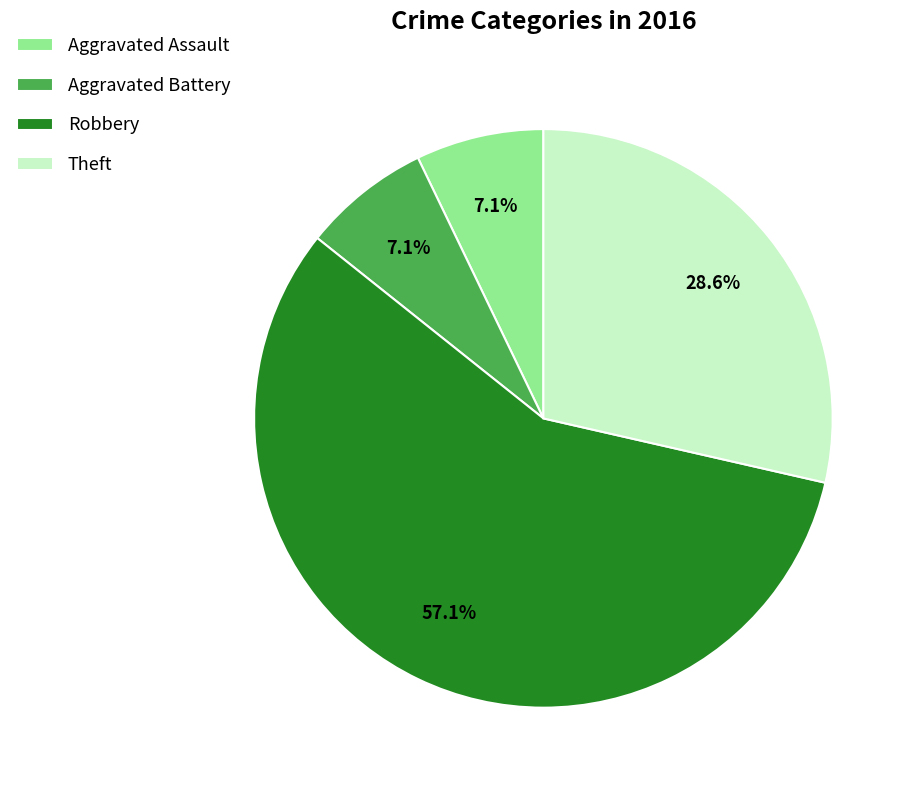

How many slices are in this pie chart?

4